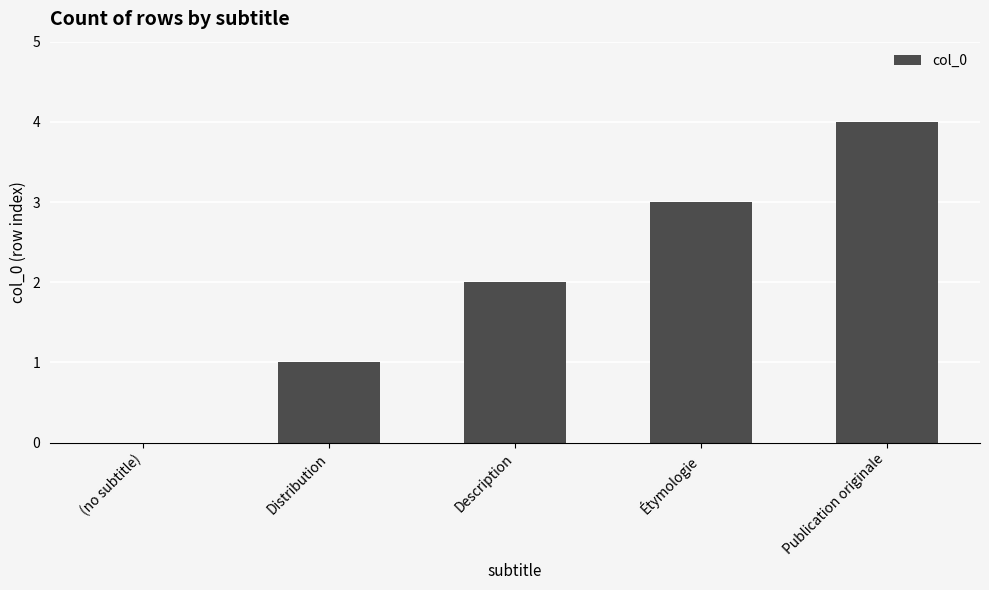

Read the value at Étymologie.

3